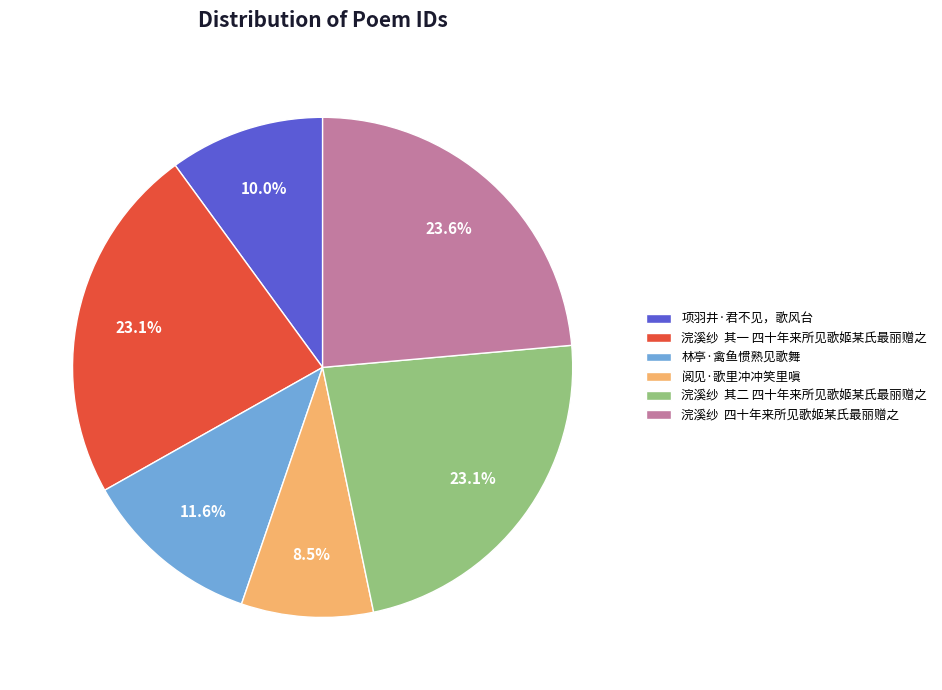

To the nearest percent, what is the average slice percentage?

17%